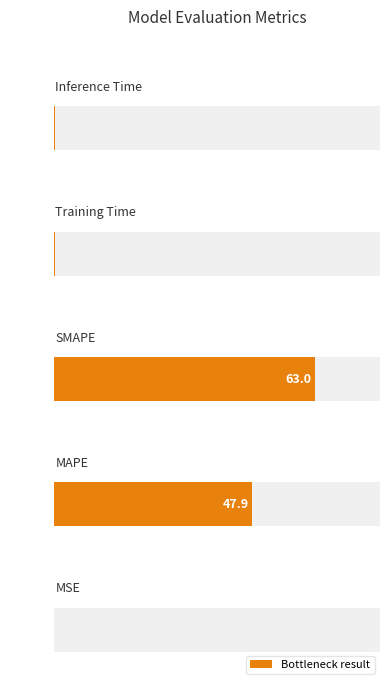

How many series are shown in this chart?

1